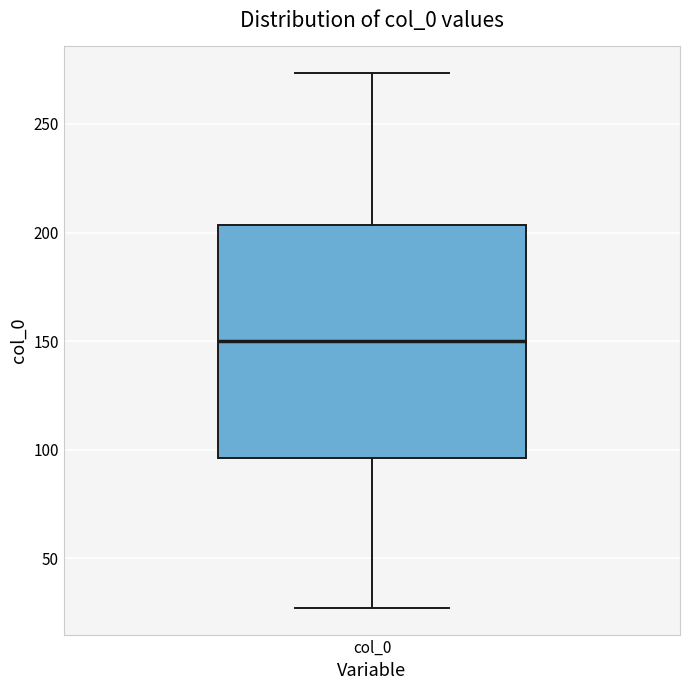

Where does the median line of the box for col_0 sit on the y-axis? The values are not printed on the chart, so give them approximately, as read against the axis.

150